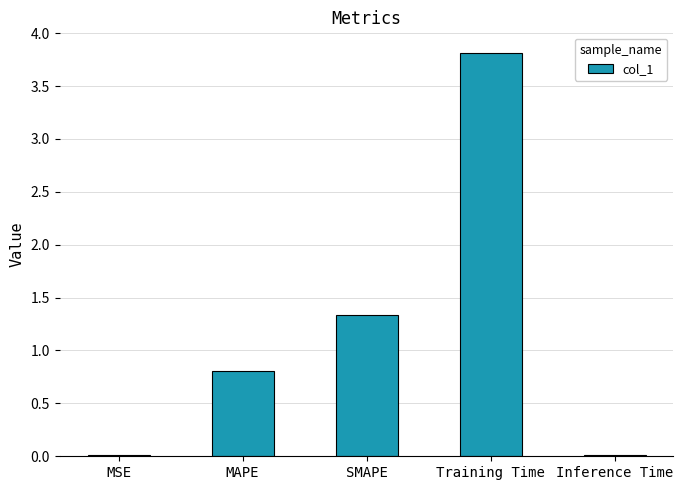

Where is the data nearest to the value 1?

MAPE